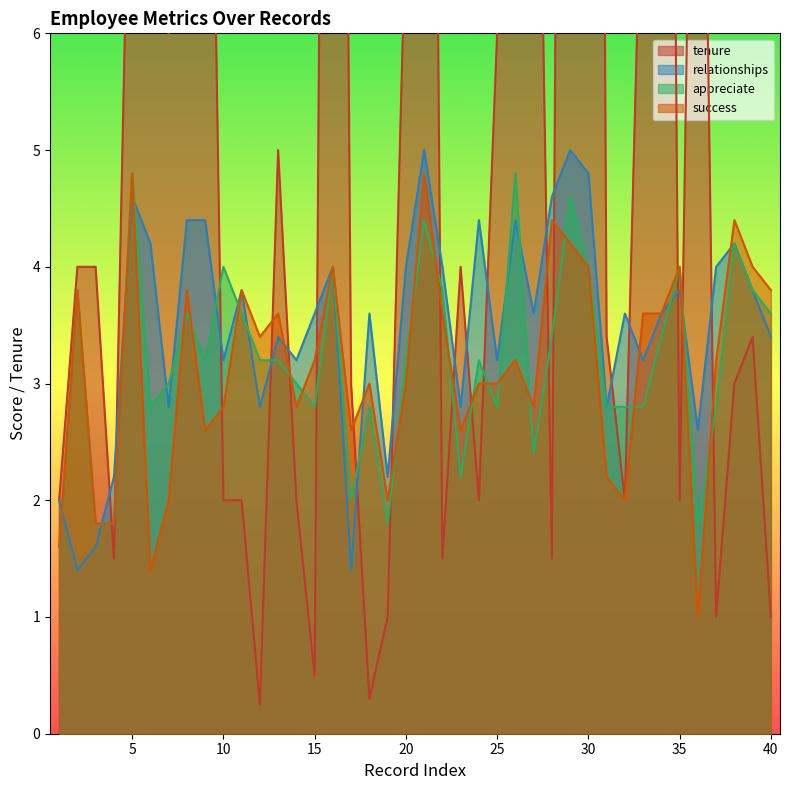

How many interior local valleys does the success series have?

10